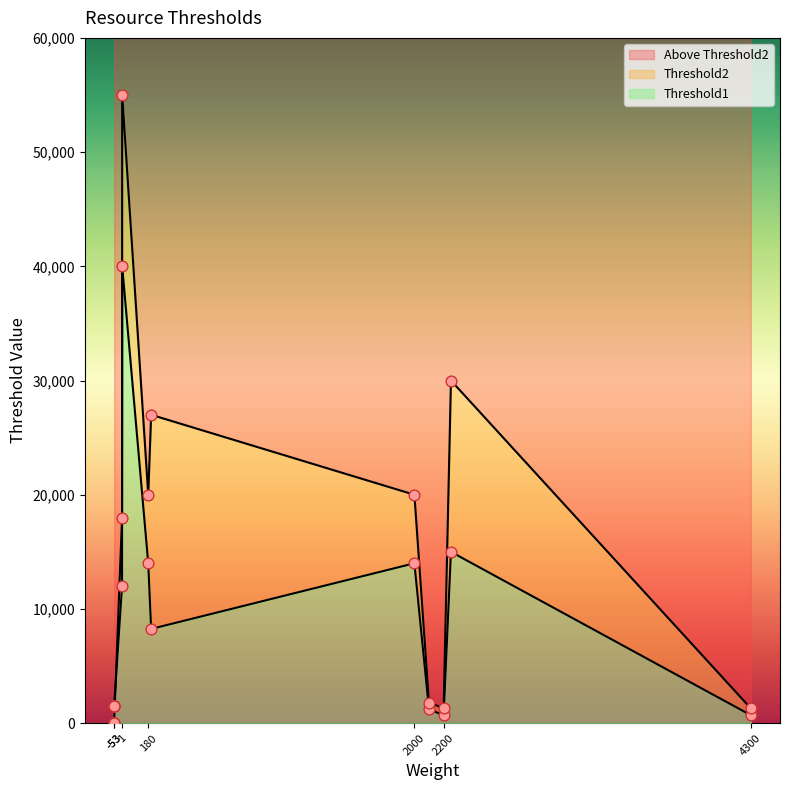

At how many categories does at least one series exceed 48712?

1